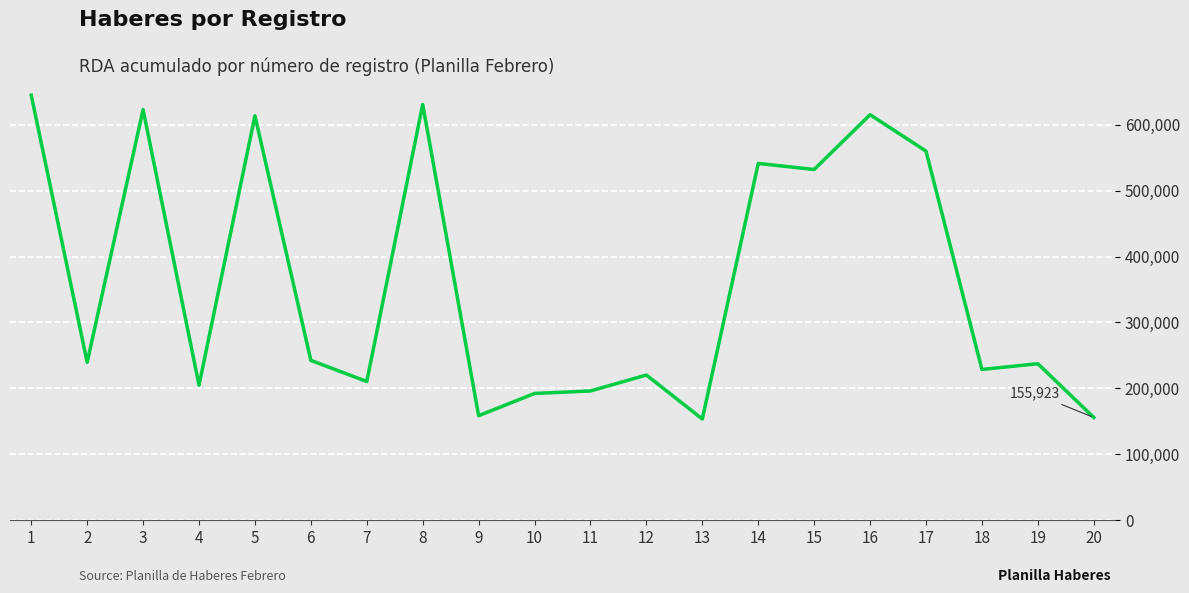

Count the number of categories in the chart.

20